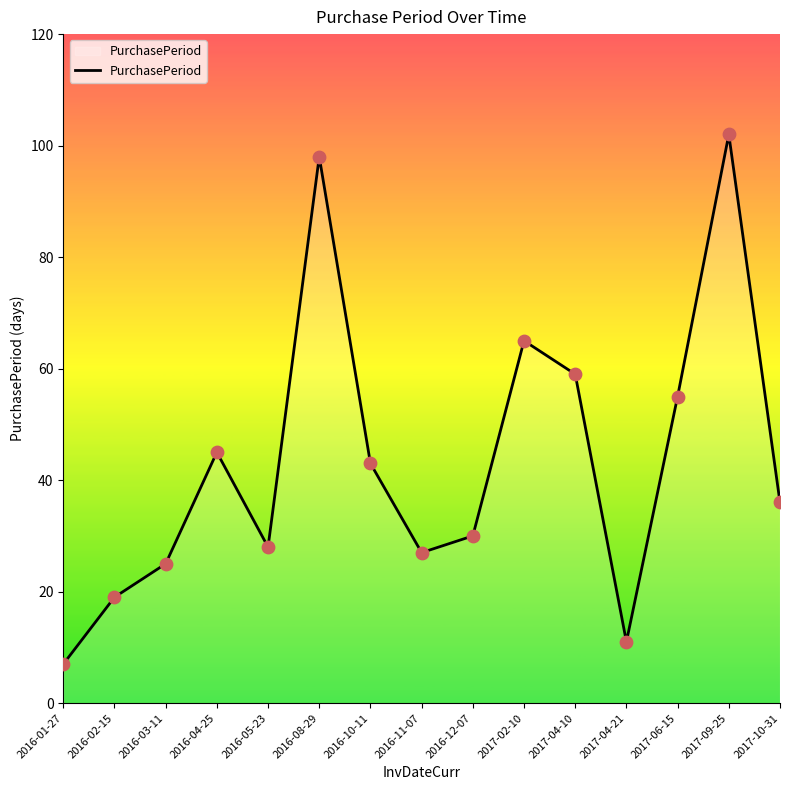

Between 2017-02-10 and 2016-11-07, which is larger?

2017-02-10